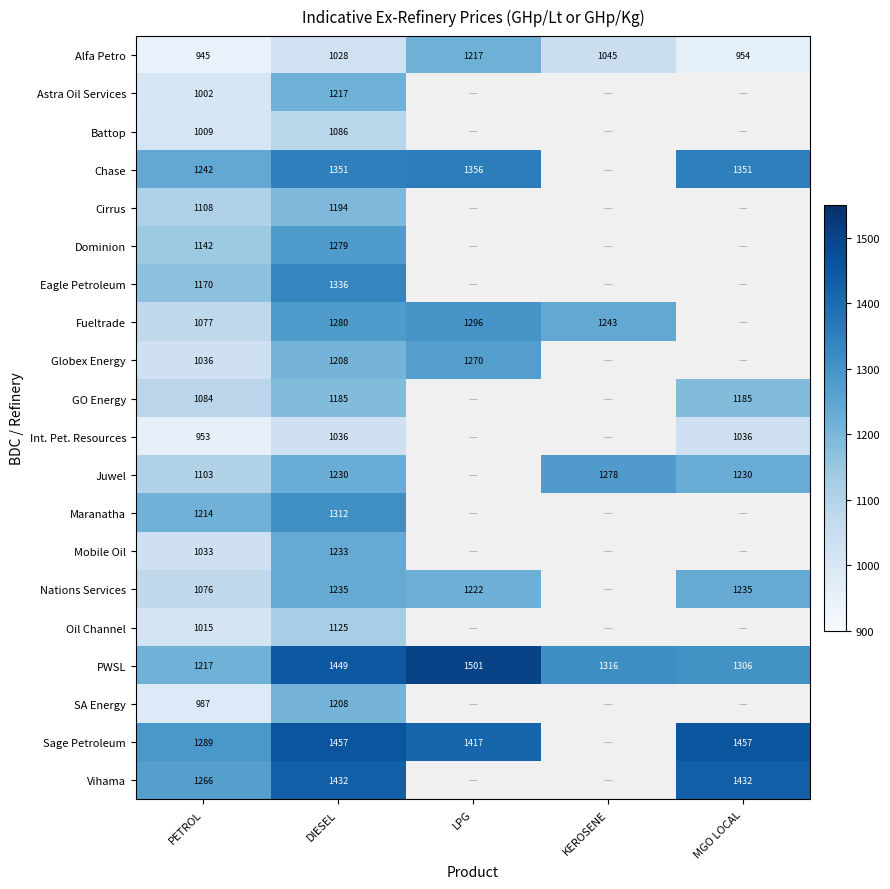

Is the value of Fueltrade at LPG greater than the value of PWSL at PETROL?

Yes